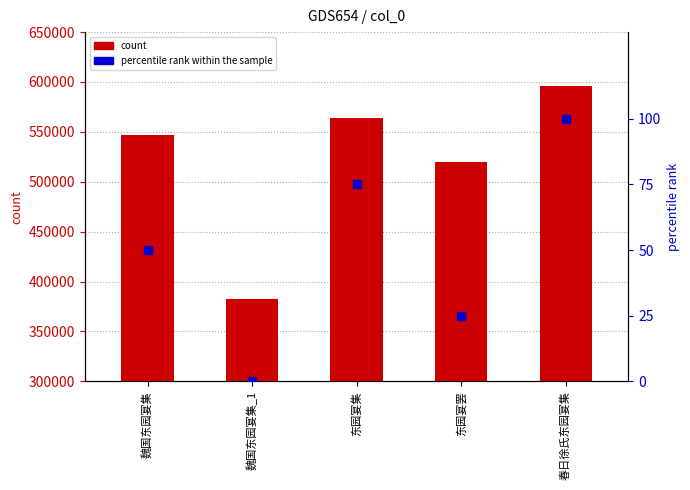

Rank the series by their average value, from lowest to highest.

percentile rank within the sample, count